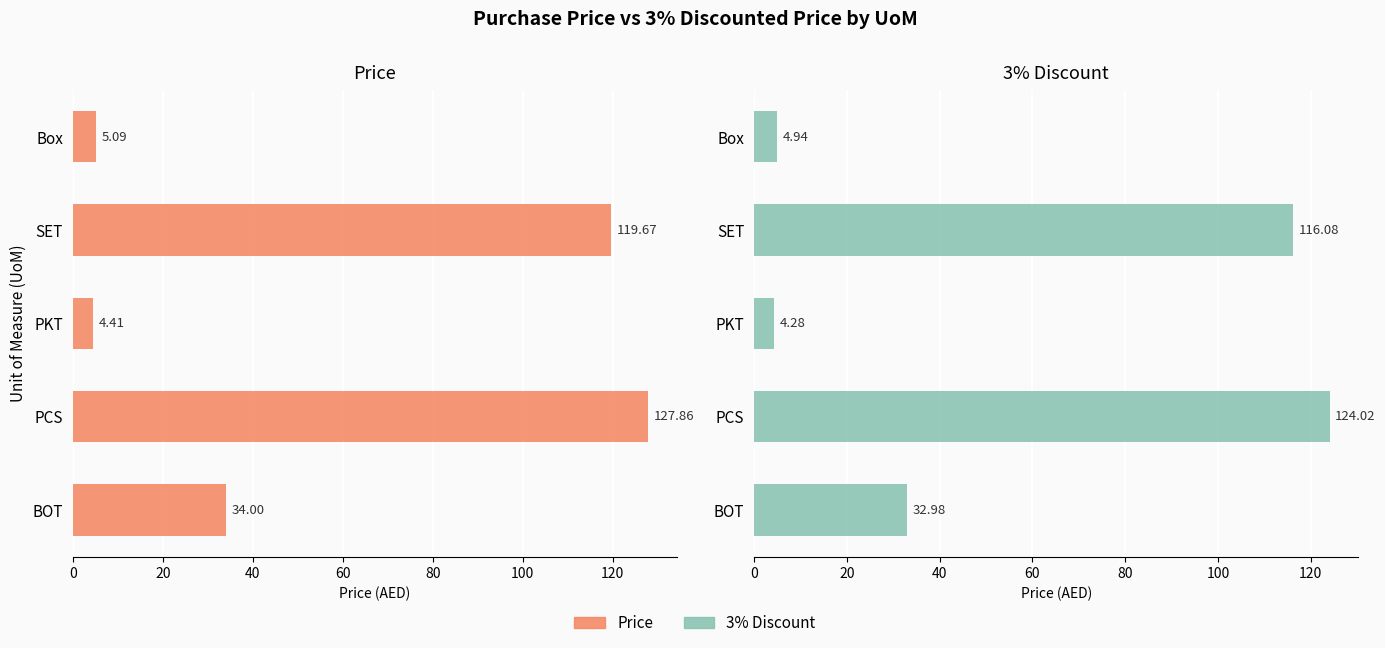

How many data points does each series have?

5